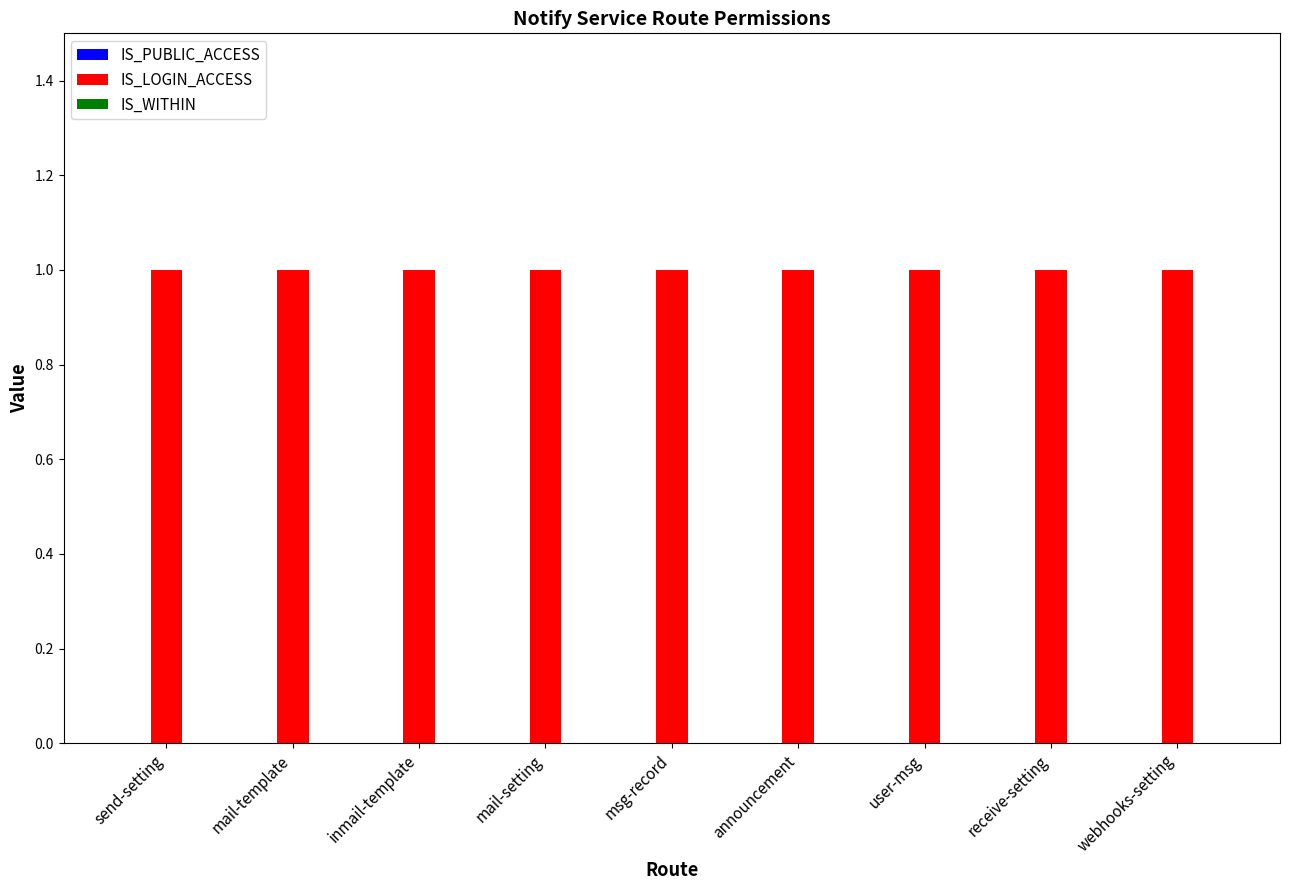

At inmail-template, list the series in order from largest to smallest.

IS_LOGIN_ACCESS, IS_PUBLIC_ACCESS, IS_WITHIN